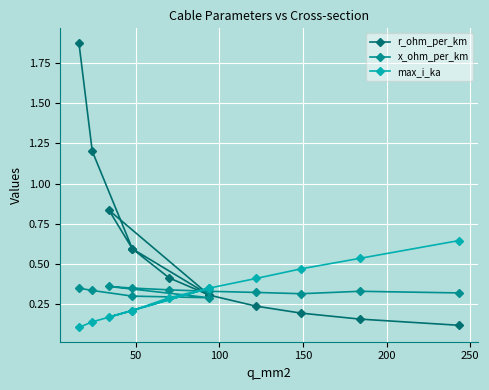

What is the maximum value shown in the chart?

1.9